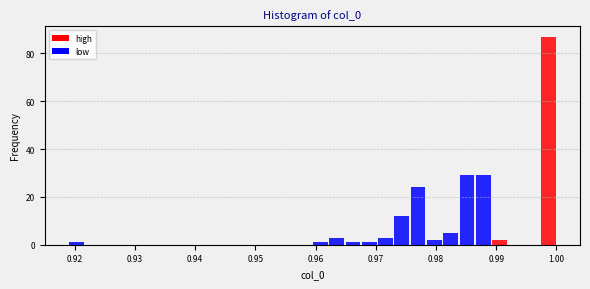

Read against the x-axis, roughly where is the centre of the tallest bar?

0.999